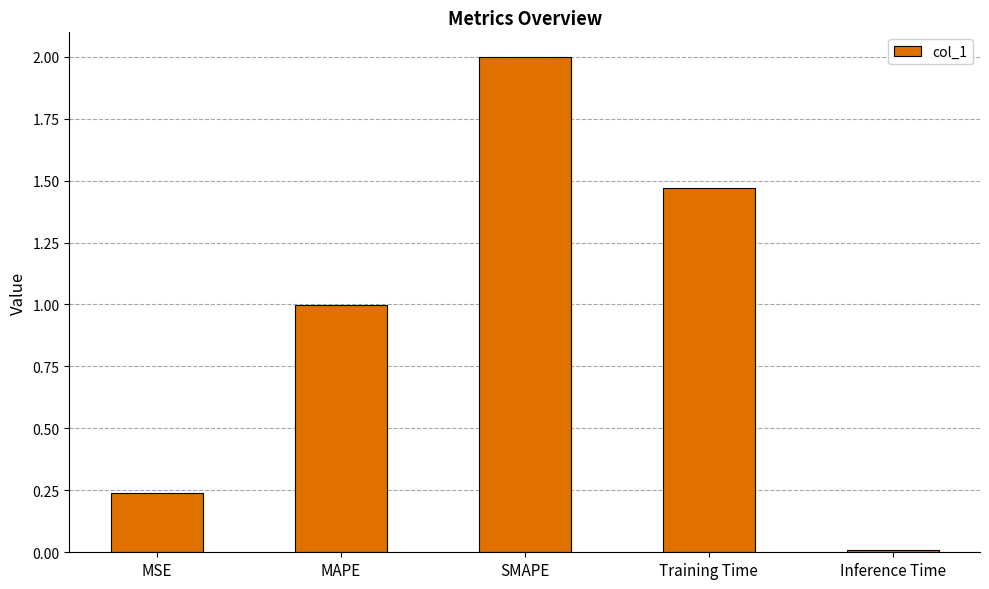

What is the greatest value displayed?

2.0